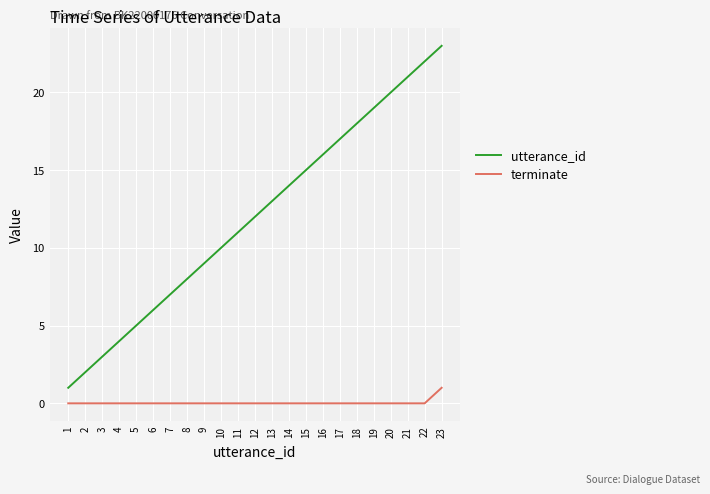

Reading left to right, what are all the values shown in this chart?

utterance_id: 1	2	3	4	5	6	7	8	9	10	11	12	13	14	15	16	17	18	19	20	21	22	23
terminate: 0	0	0	0	0	0	0	0	0	0	0	0	0	0	0	0	0	0	0	0	0	0	1